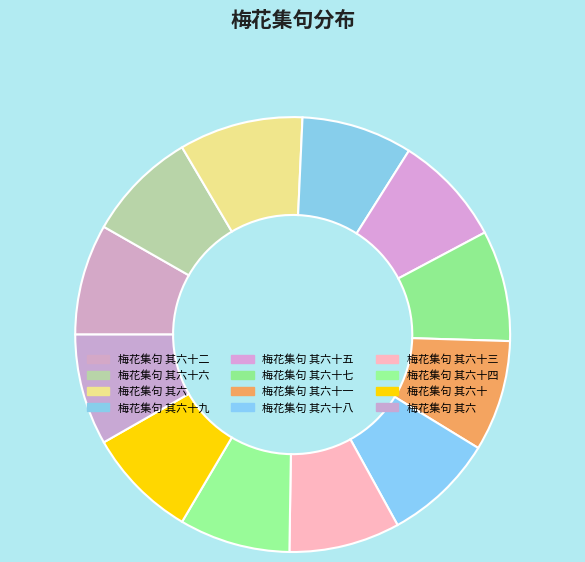

Which slice is the largest?

梅花集句 其六